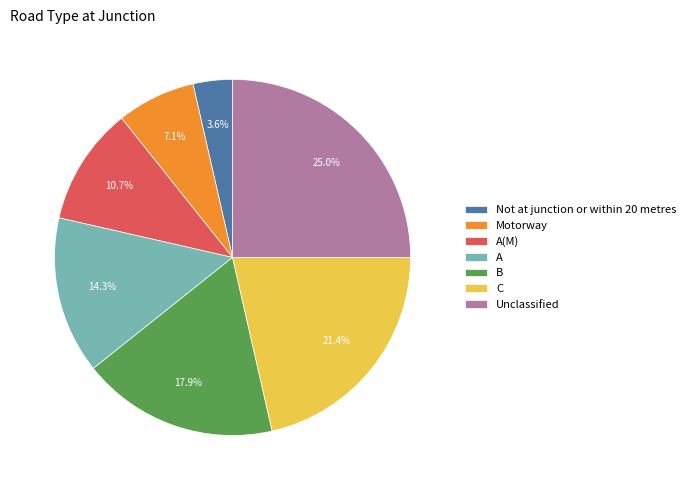

Which category has the biggest portion of the pie?

Unclassified